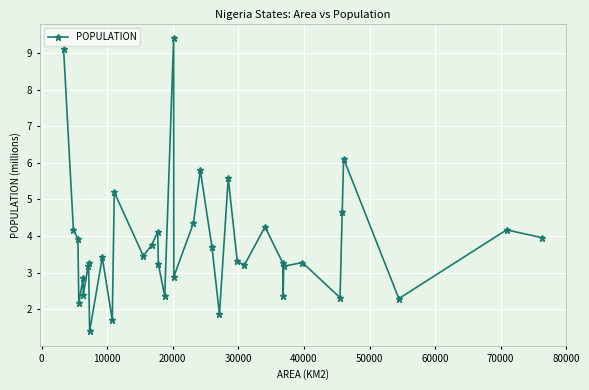

How many interior local peaks (higher than both neighbors) does the data have?

12